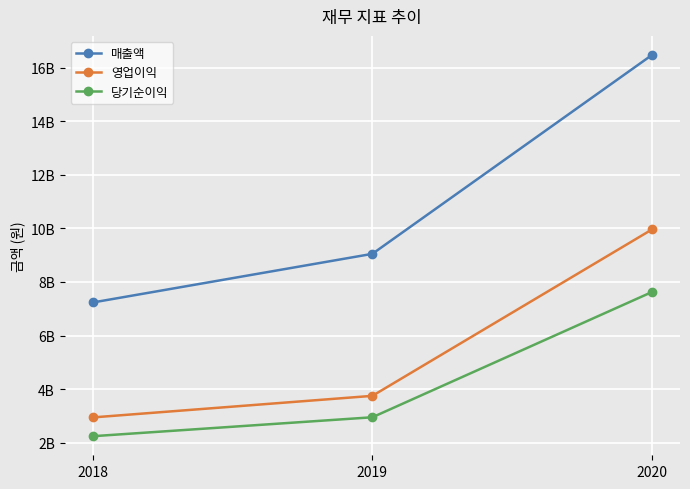

Which category has the lowest value across all series?

2018